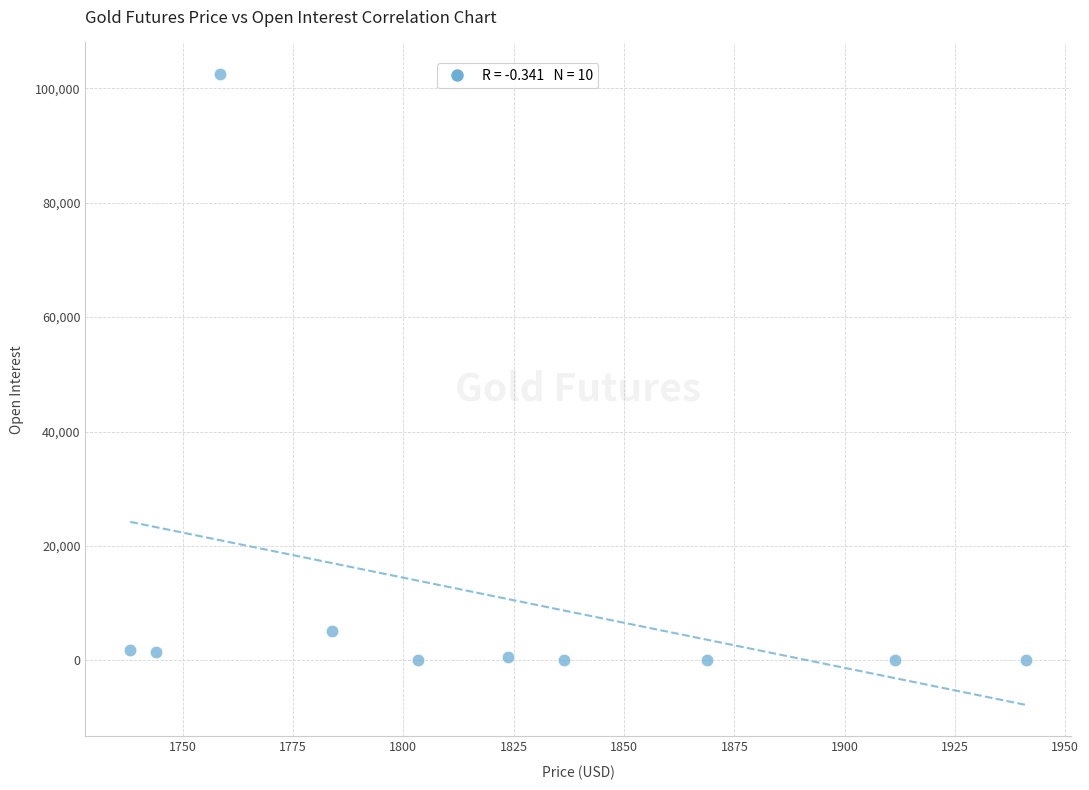

What Y value in the scatter plot is closest to 51242?

5207